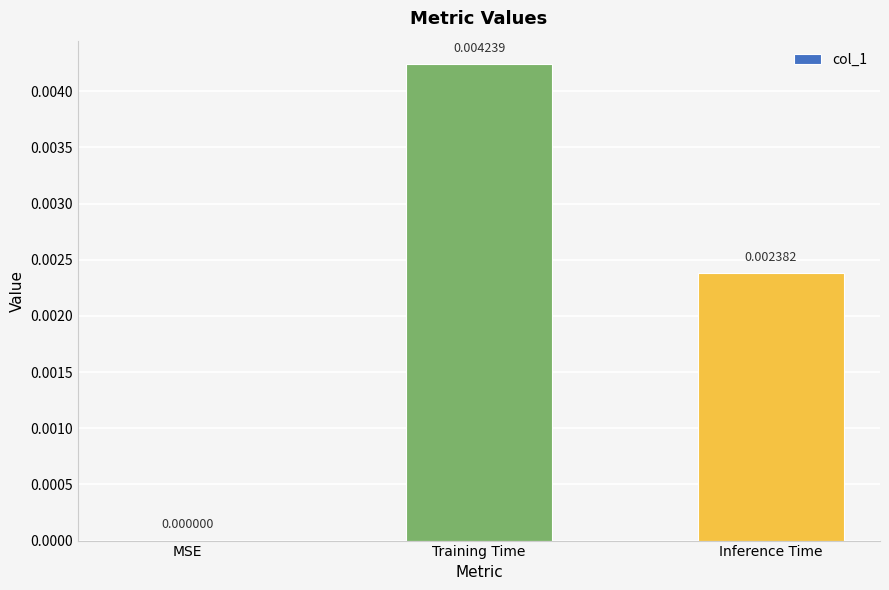

Which has a higher value, MSE or Inference Time?

Inference Time